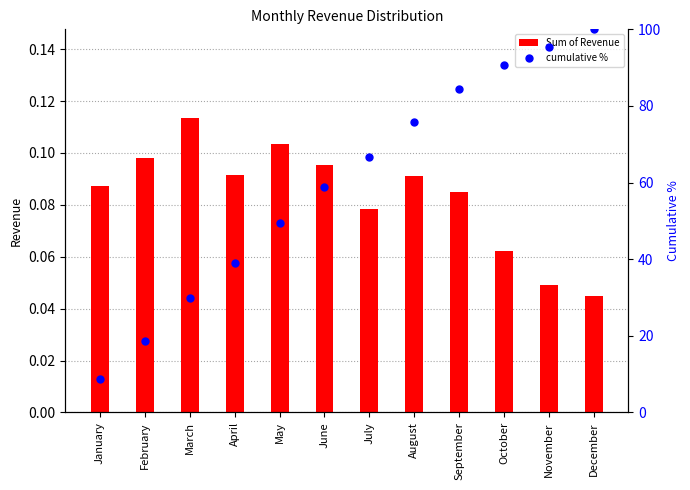

Does the chart contain stacked bars?

No